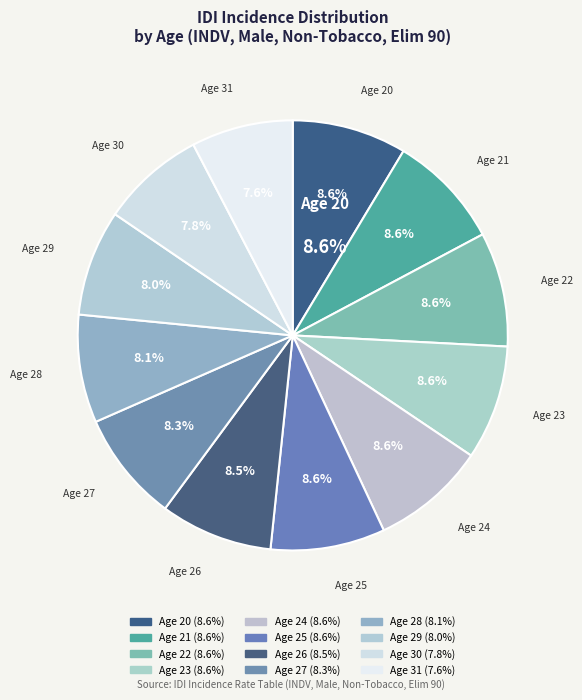

Is it true that Age 25 is 9% of the pie?

True